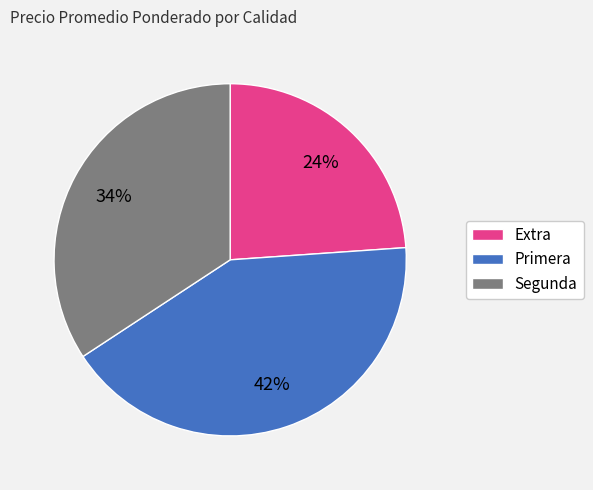

Does any single category account for the majority?

No